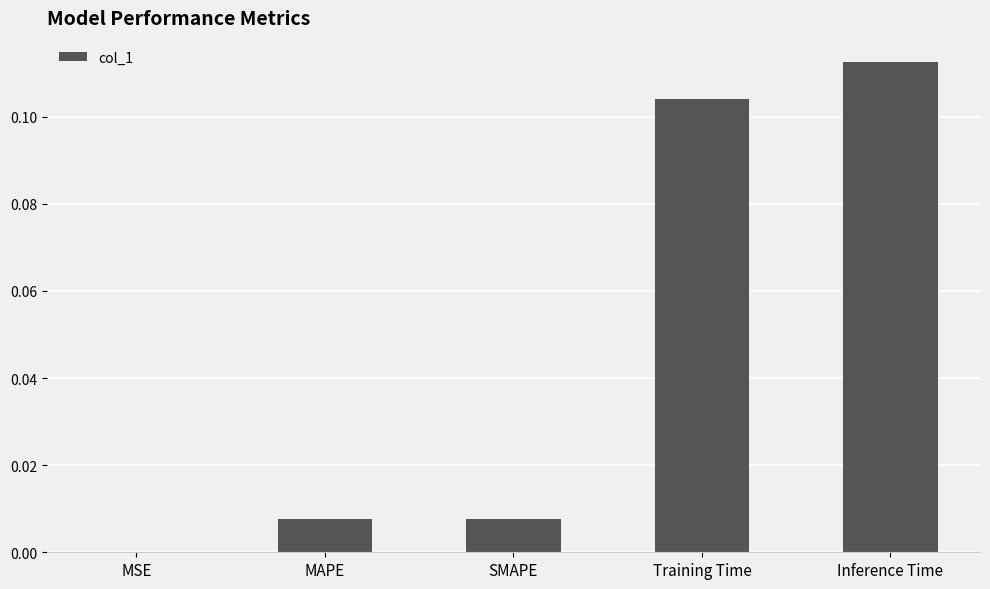

Is it true that the value at MSE is 0.0?

True